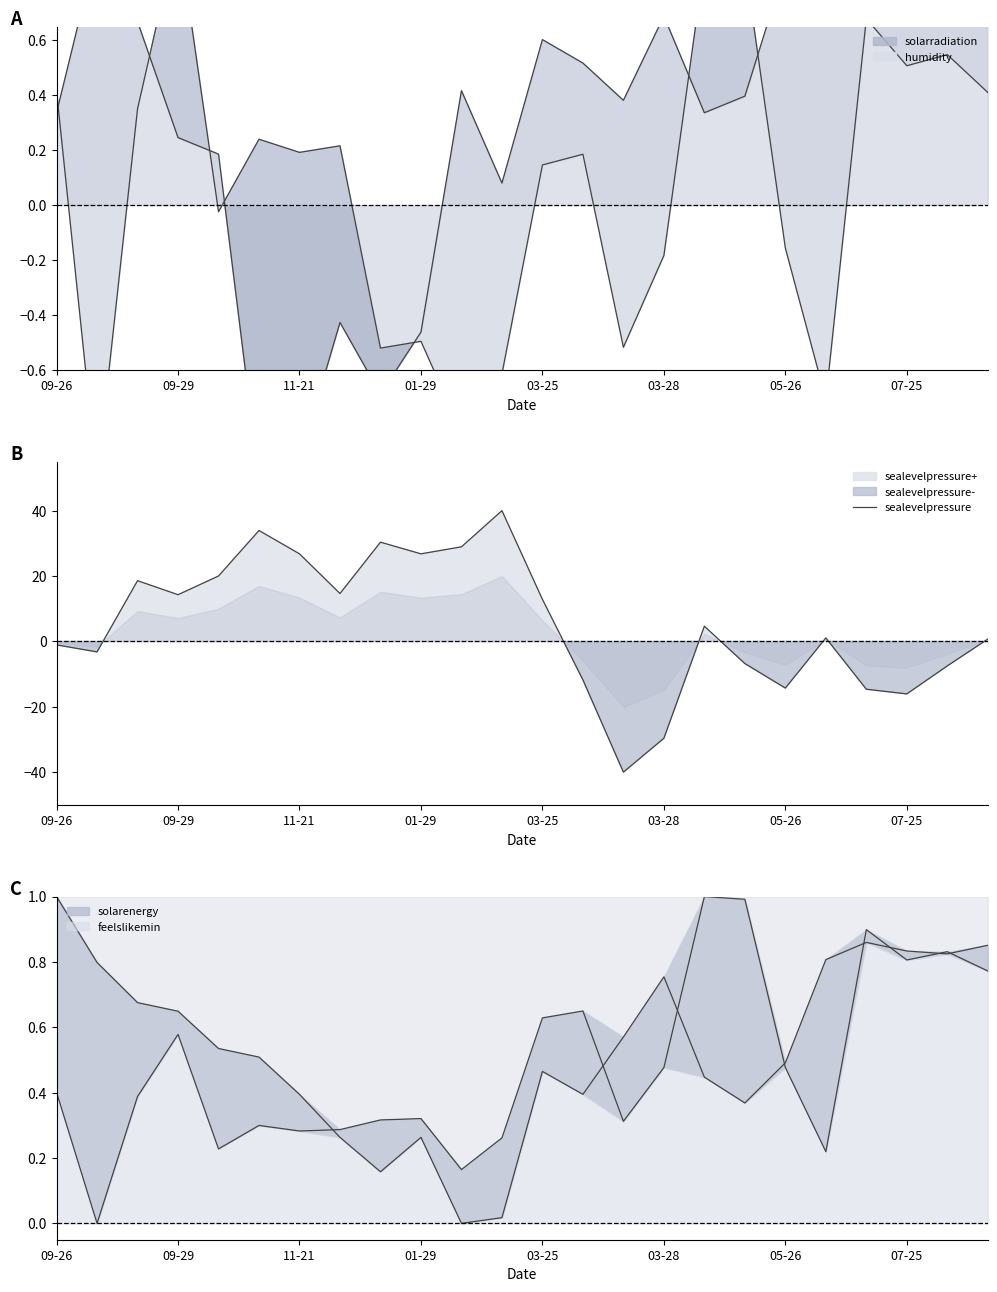

How many interior local valleys (lower than both neighbors) does the data have?

7